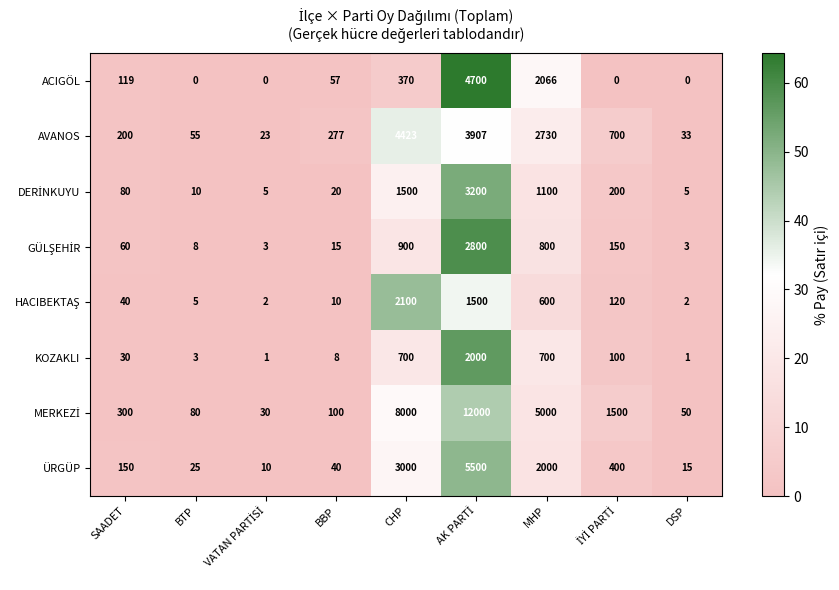

At how many categories does at least one series exceed 12?

9